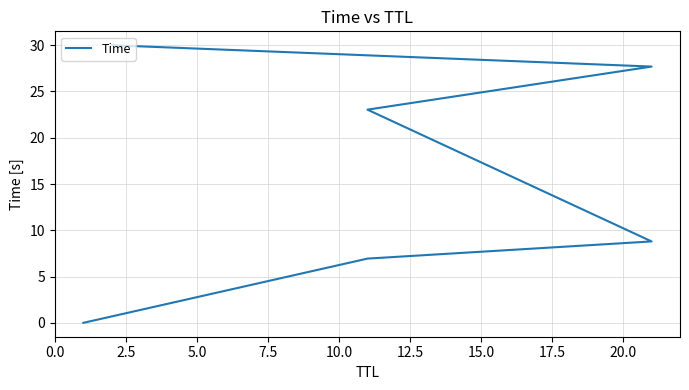

Reading left to right, what are all the values shown in this chart?

0.0	6.9	8.8	23.0	27.7	30.0